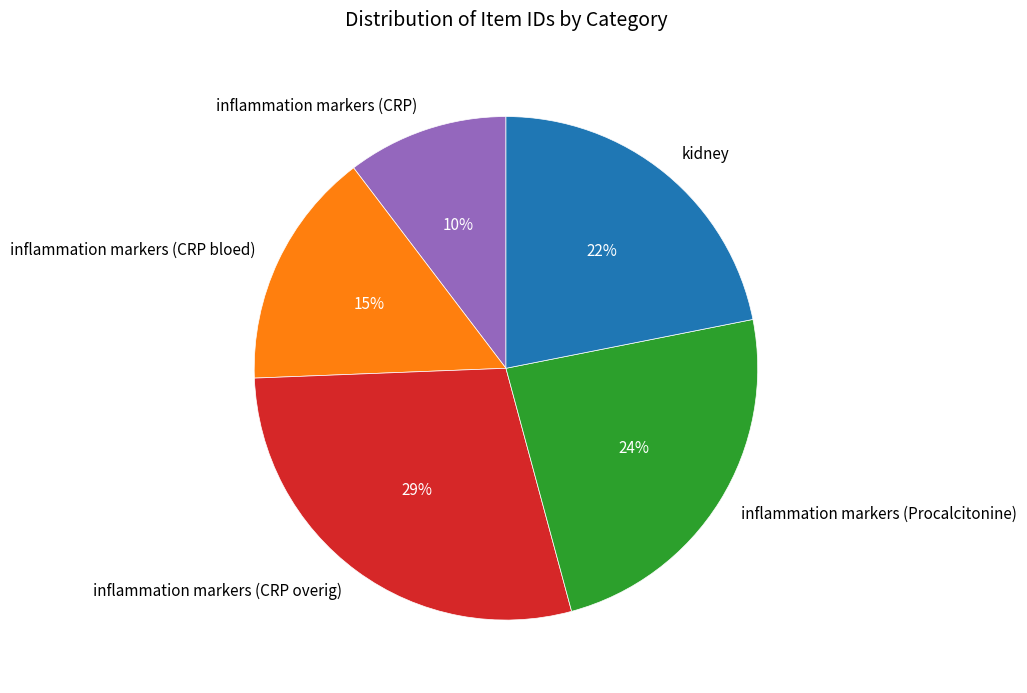

How many segments does this pie chart have?

5